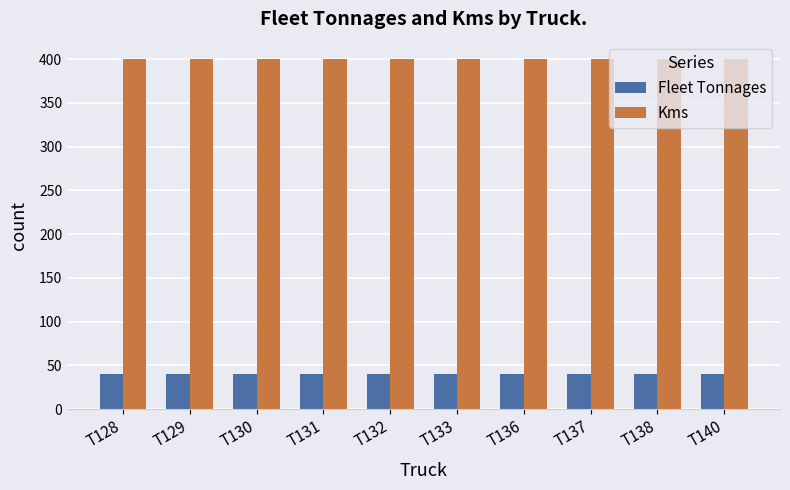

Reading left to right, what are all the values shown in this chart?

Fleet Tonnages: 40	40	40	40	40	40	40	40	40	40
Kms: 400	400	400	400	400	400	400	400	400	400